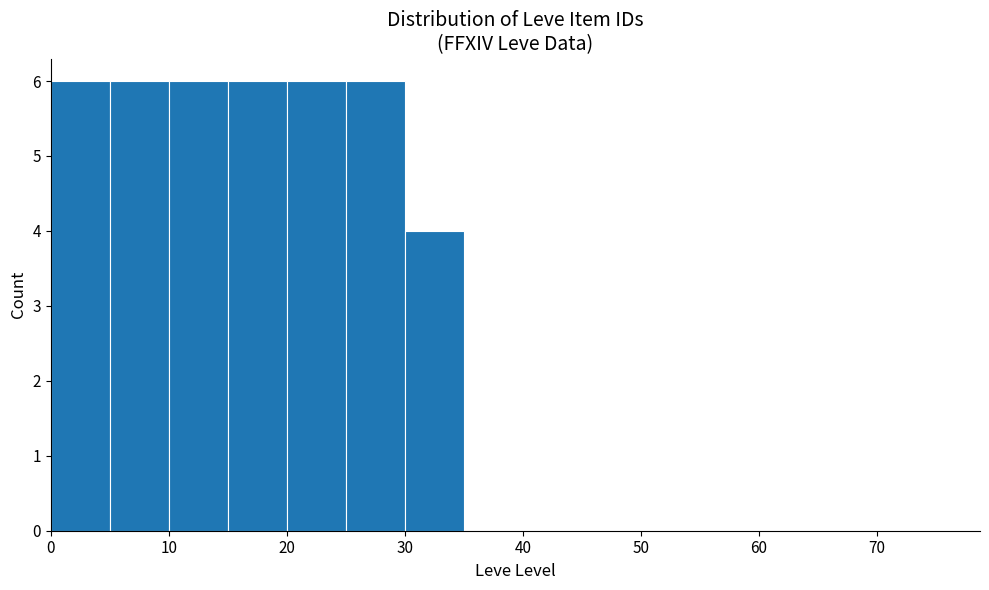

Reading left to right, list every bar in this chart as the range it spans on the x-axis followed by its height. The values are not printed on the chart, so give them approximately, as read against the axis.

0 to 5: 6
5 to 10: 6
10 to 15: 6
15 to 20: 6
20 to 25: 6
25 to 30: 6
30 to 35: 4
35 to 40: 0
40 to 45: 0
45 to 50: 0
50 to 55: 0
55 to 60: 0
60 to 65: 0
65 to 70: 0
70 to 75: 0